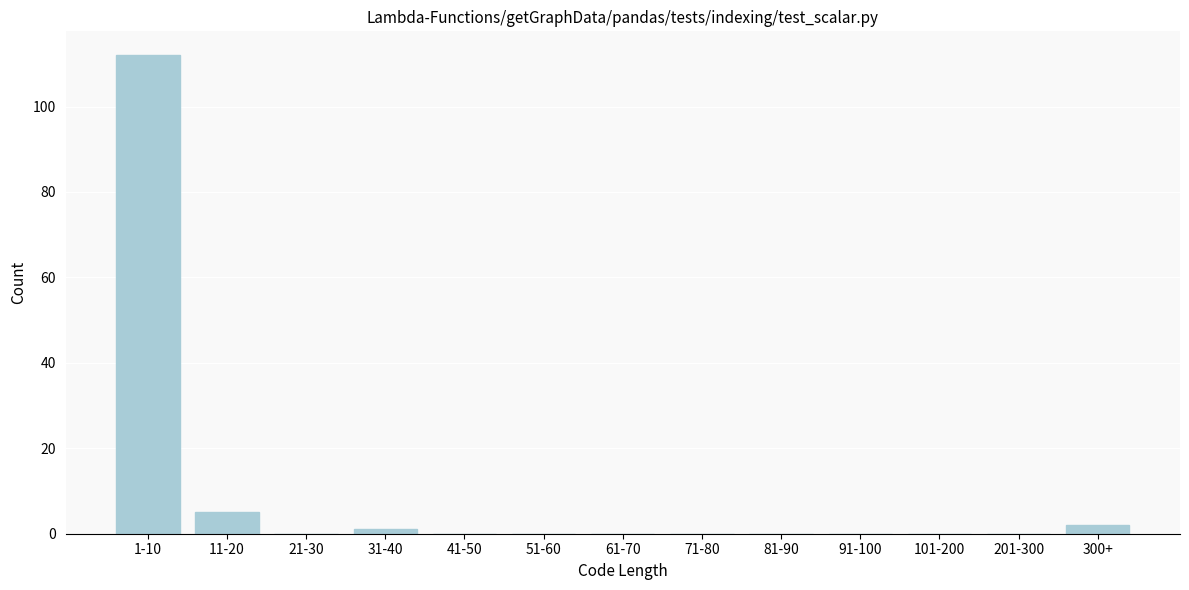

Reading left to right, what are all the values shown in this chart?

1-10=112	11-20=5	21-30=0	31-40=1	41-50=0	51-60=0	61-70=0	71-80=0	81-90=0	91-100=0	101-200=0	201-300=0	300+=2